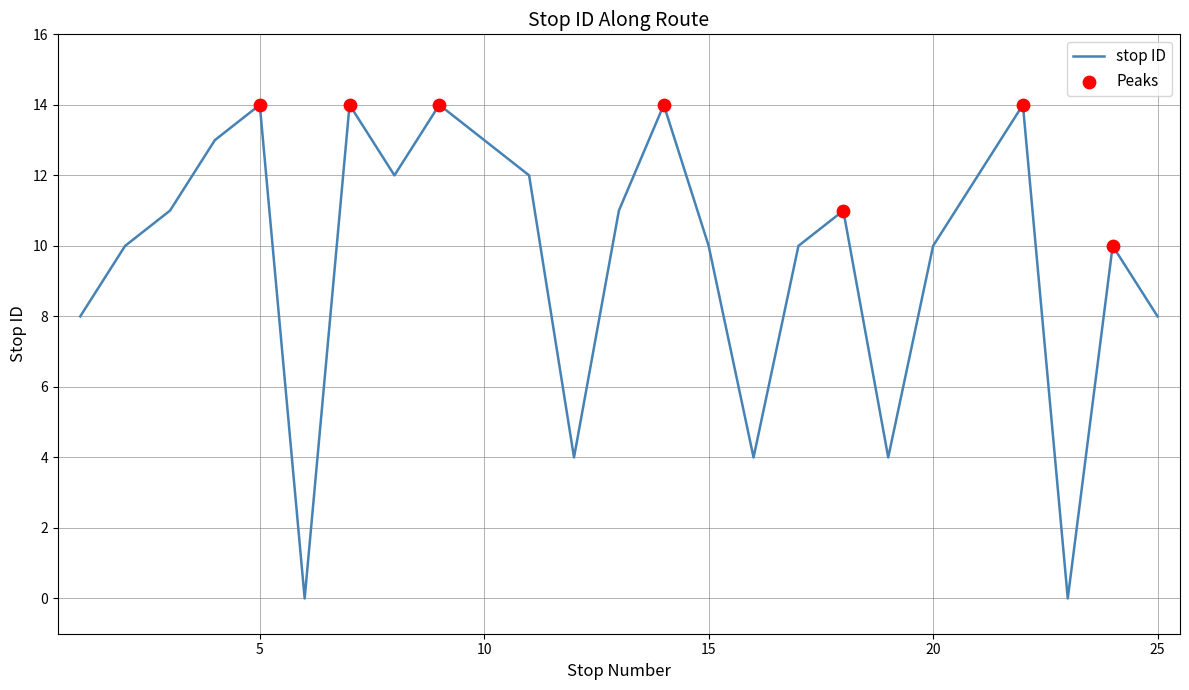

What is the greatest value displayed?

14